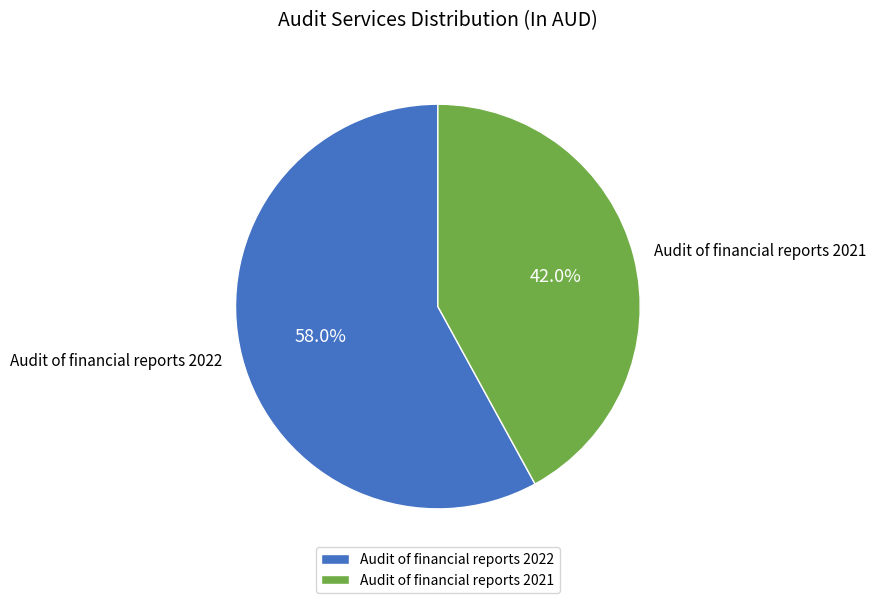

What is the total percentage of Audit of financial reports 2021 and Audit of financial reports 2022?

100.0%